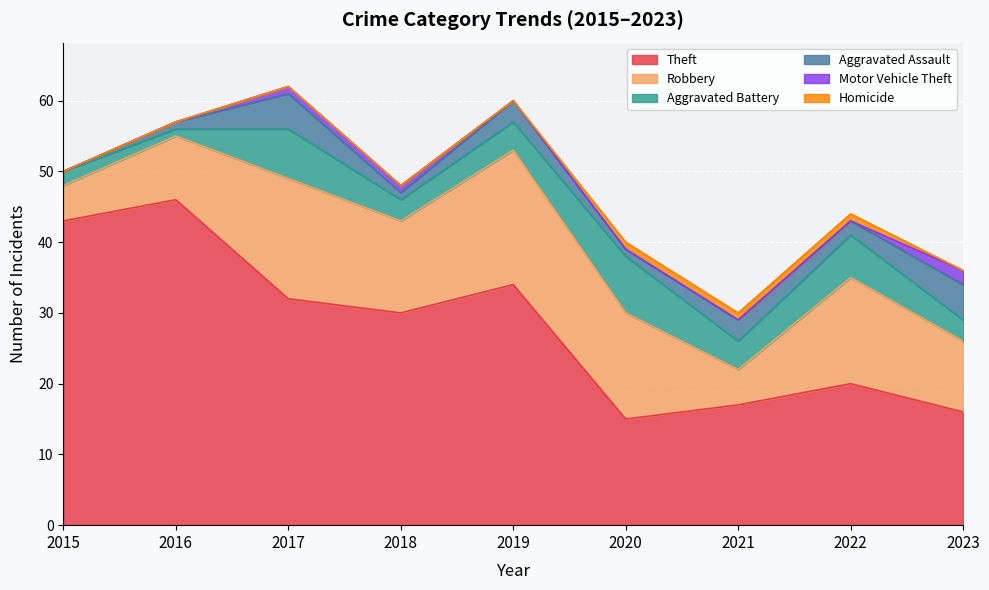

What is the total value across all series at 2019?

60